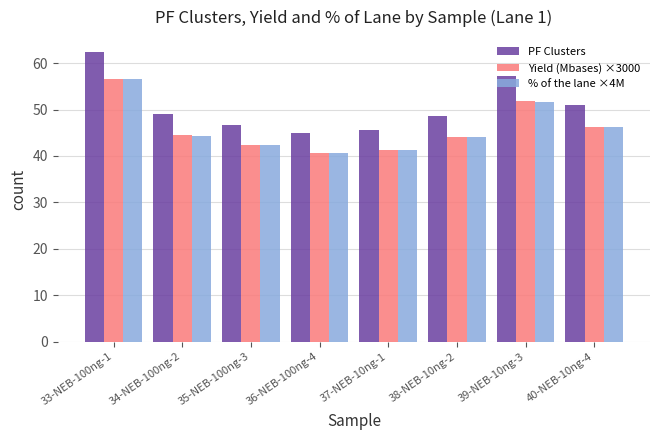

Which series has the widest spread of values?

PF Clusters